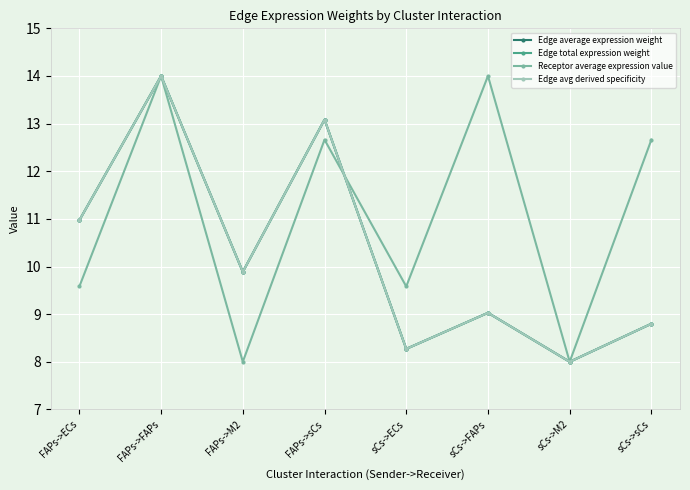

Reading left to right, extract all data points from this chart.

Edge average expression weight: FAPs->ECs=11.0	FAPs->FAPs=14.0	FAPs->M2=9.9	FAPs->sCs=13.1	sCs->ECs=8.3	sCs->FAPs=9.0	sCs->M2=8.0	sCs->sCs=8.8
Edge total expression weight: FAPs->ECs=11.0	FAPs->FAPs=14.0	FAPs->M2=9.9	FAPs->sCs=13.1	sCs->ECs=8.3	sCs->FAPs=9.0	sCs->M2=8.0	sCs->sCs=8.8
Receptor average expression value: FAPs->ECs=9.6	FAPs->FAPs=14.0	FAPs->M2=8.0	FAPs->sCs=12.7	sCs->ECs=9.6	sCs->FAPs=14.0	sCs->M2=8.0	sCs->sCs=12.7
Edge avg derived specificity: FAPs->ECs=11.0	FAPs->FAPs=14.0	FAPs->M2=9.9	FAPs->sCs=13.1	sCs->ECs=8.3	sCs->FAPs=9.0	sCs->M2=8.0	sCs->sCs=8.8